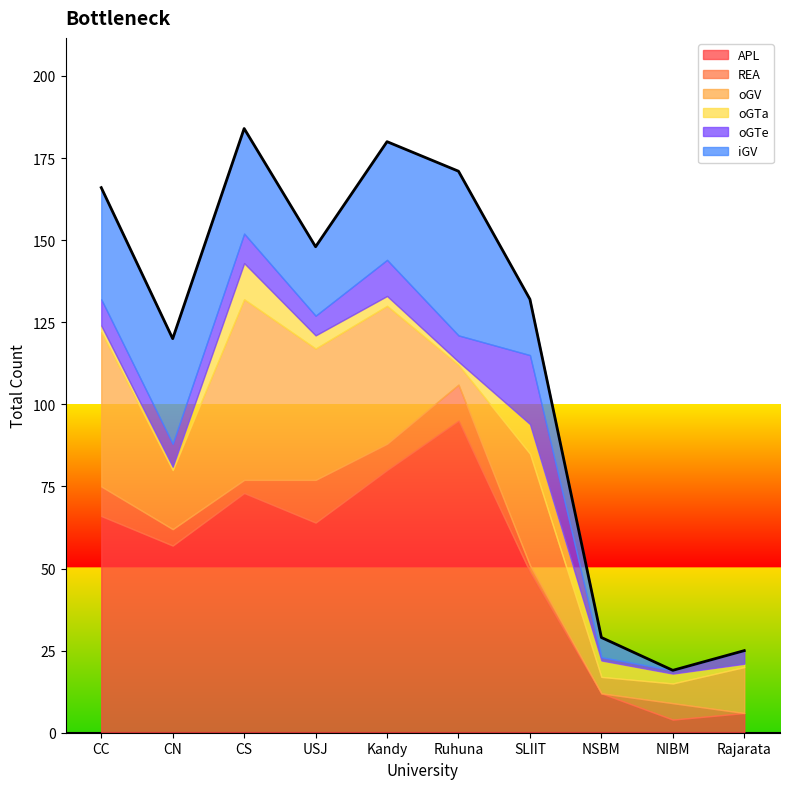

Reading left to right, what are all the values shown in this chart?

APL: CC=66	CN=57	CS=73	USJ=64	Kandy=80	Ruhuna=95	SLIIT=49	NSBM=12	NIBM=4	Rajarata=6
REA: CC=9	CN=5	CS=4	USJ=13	Kandy=8	Ruhuna=11	SLIIT=2	NSBM=0	NIBM=5	Rajarata=0
oGV: CC=47	CN=18	CS=55	USJ=40	Kandy=42	Ruhuna=6	SLIIT=34	NSBM=5	NIBM=6	Rajarata=14
oGTa: CC=2	CN=1	CS=11	USJ=4	Kandy=3	Ruhuna=1	SLIIT=9	NSBM=5	NIBM=3	Rajarata=1
oGTe: CC=8	CN=7	CS=9	USJ=6	Kandy=11	Ruhuna=8	SLIIT=21	NSBM=1	NIBM=1	Rajarata=4
iGV: CC=34	CN=32	CS=32	USJ=21	Kandy=36	Ruhuna=50	SLIIT=17	NSBM=6	NIBM=0	Rajarata=0